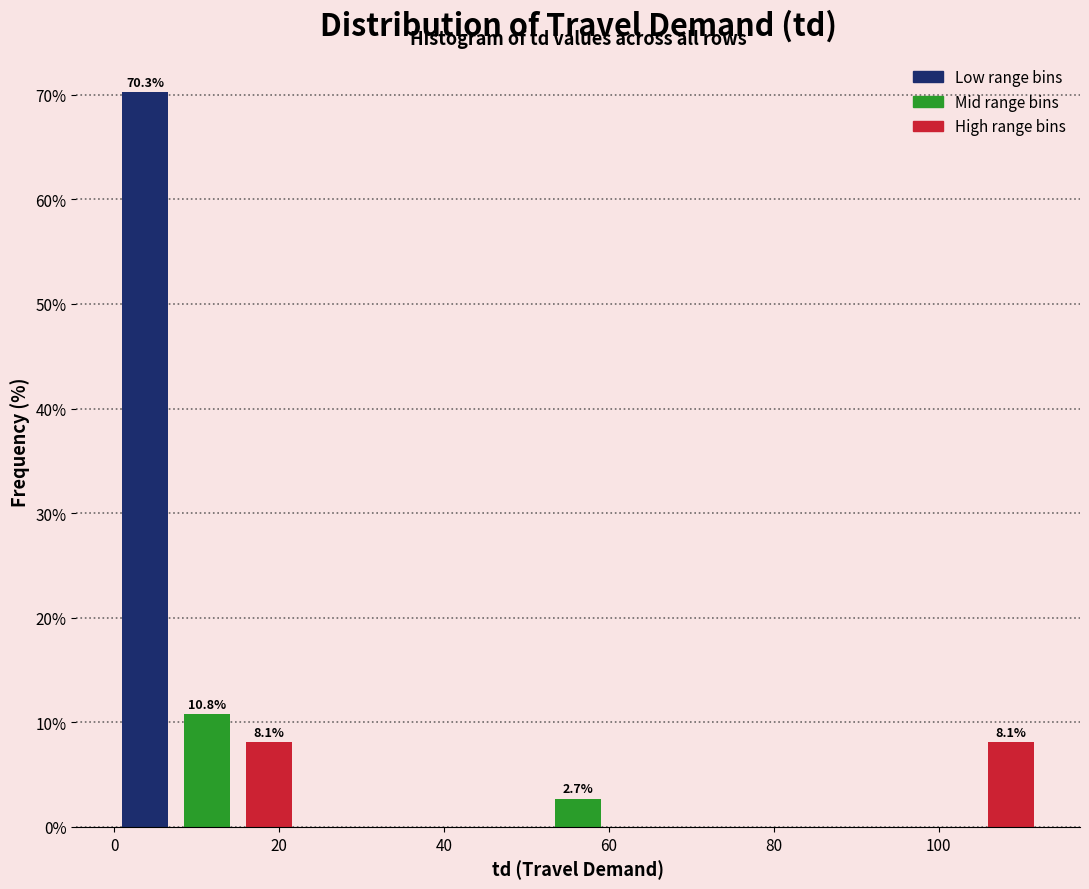

Around what value on the x-axis is the tallest bar? Give the approximate position of its centre, as read against the axis.

4